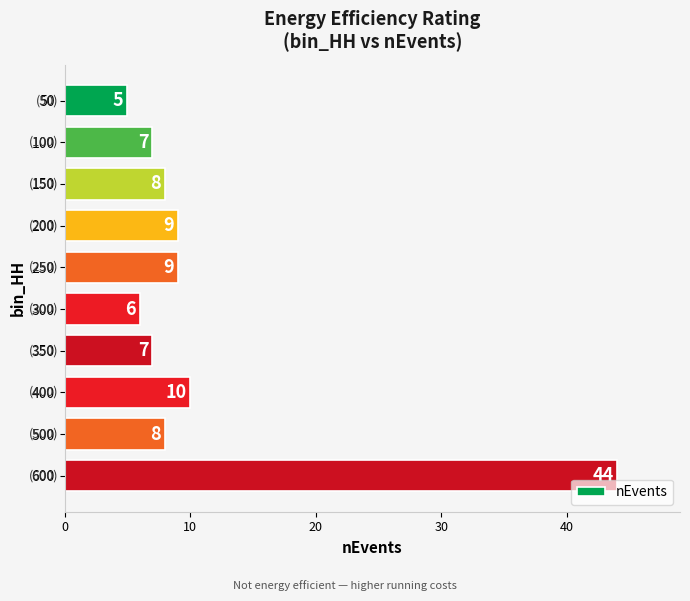

What is the difference between the maximum and second lowest values?

38